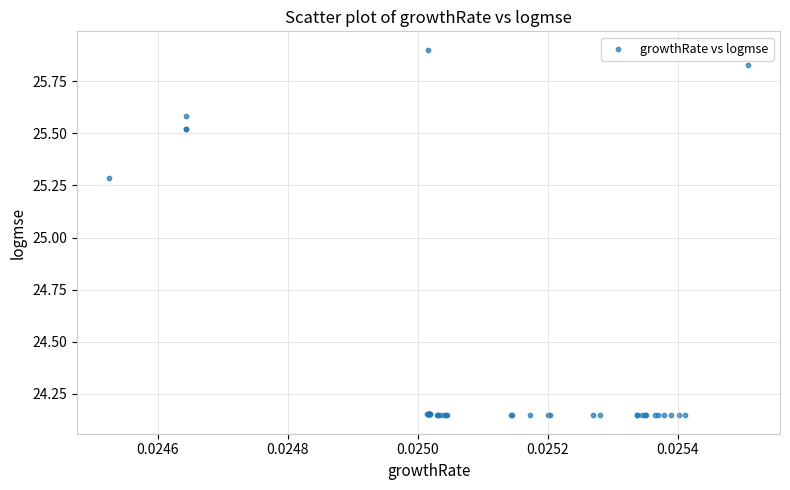

What Y value in the scatter plot is closest to 25?

25.3